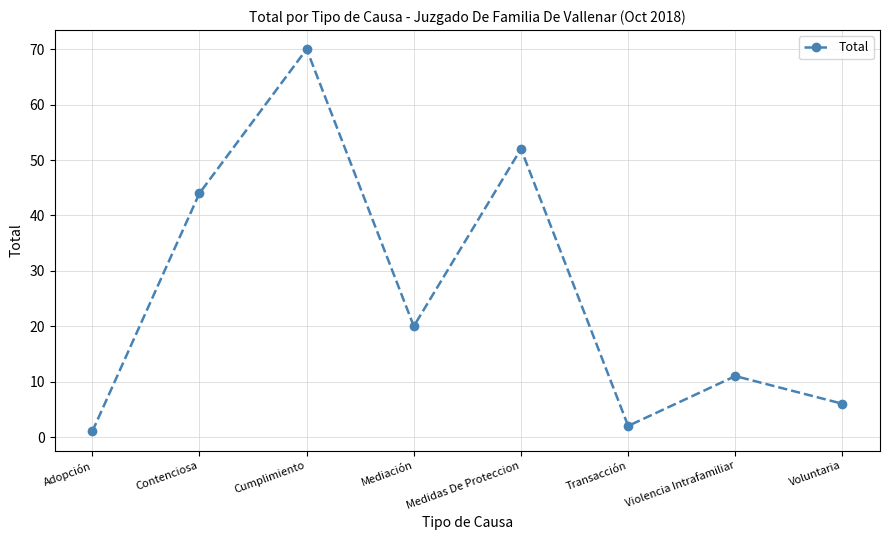

What is the minimum value shown in the chart?

1